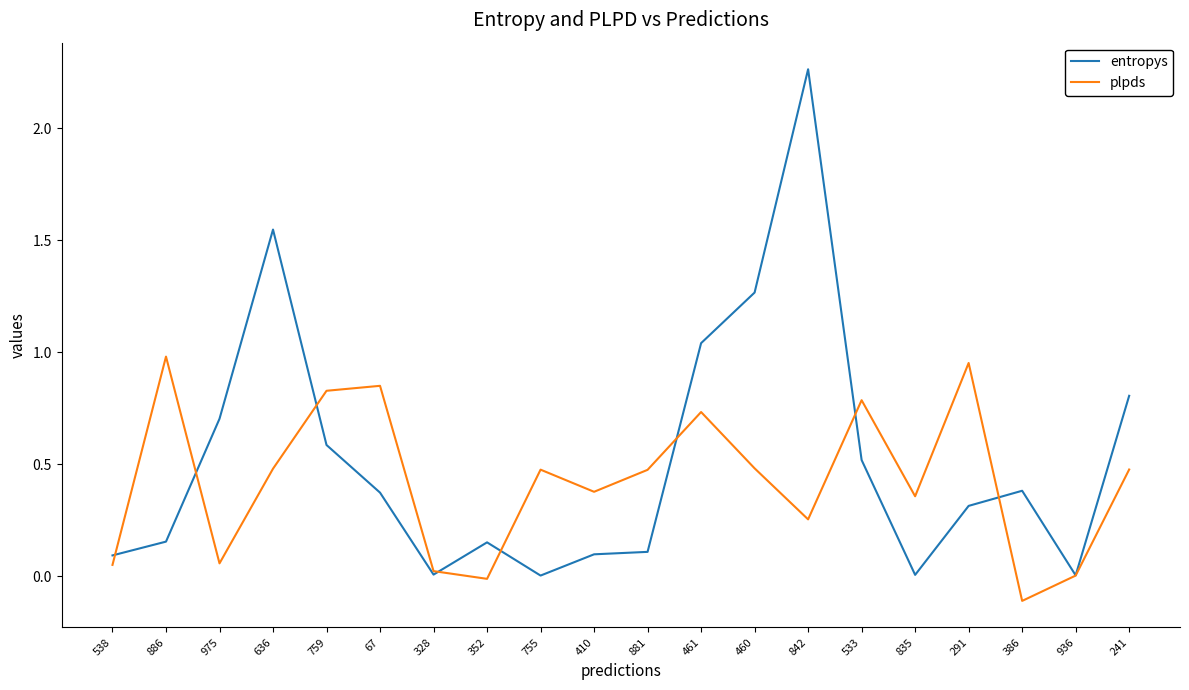

At which category does the chart reach its peak across all series?

842